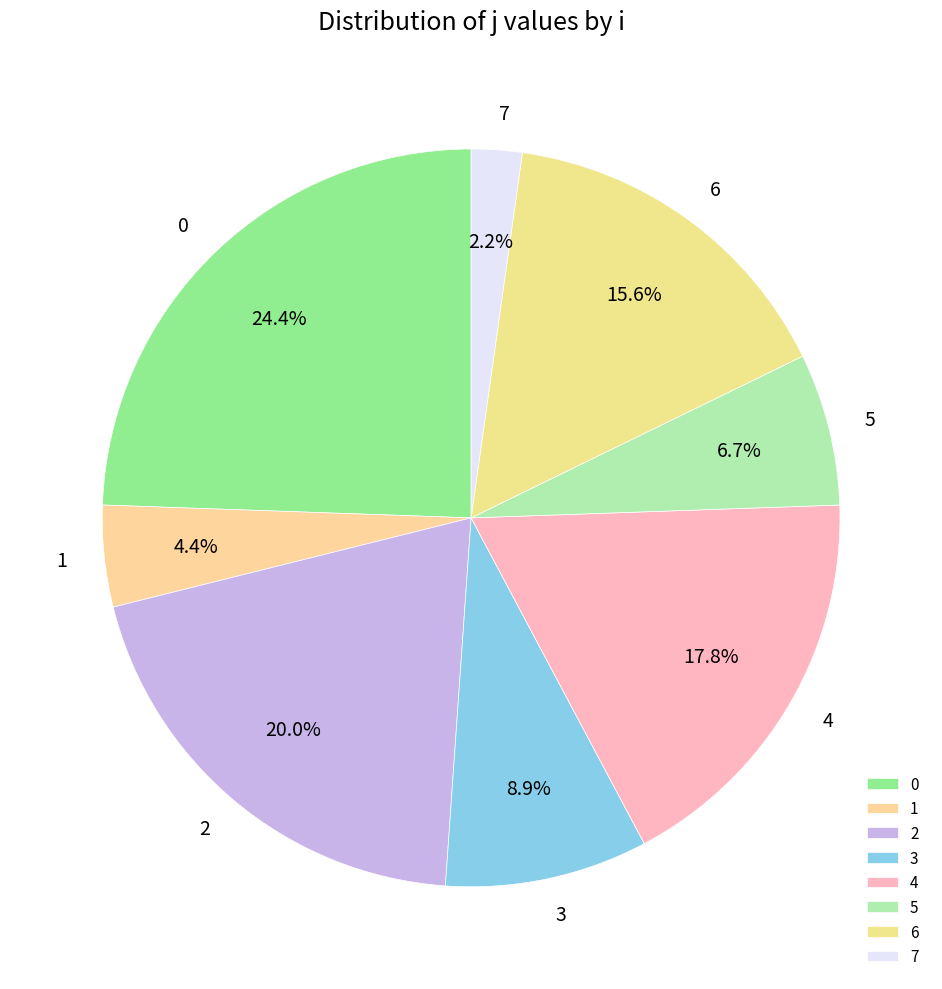

How many slices are in this pie chart?

8